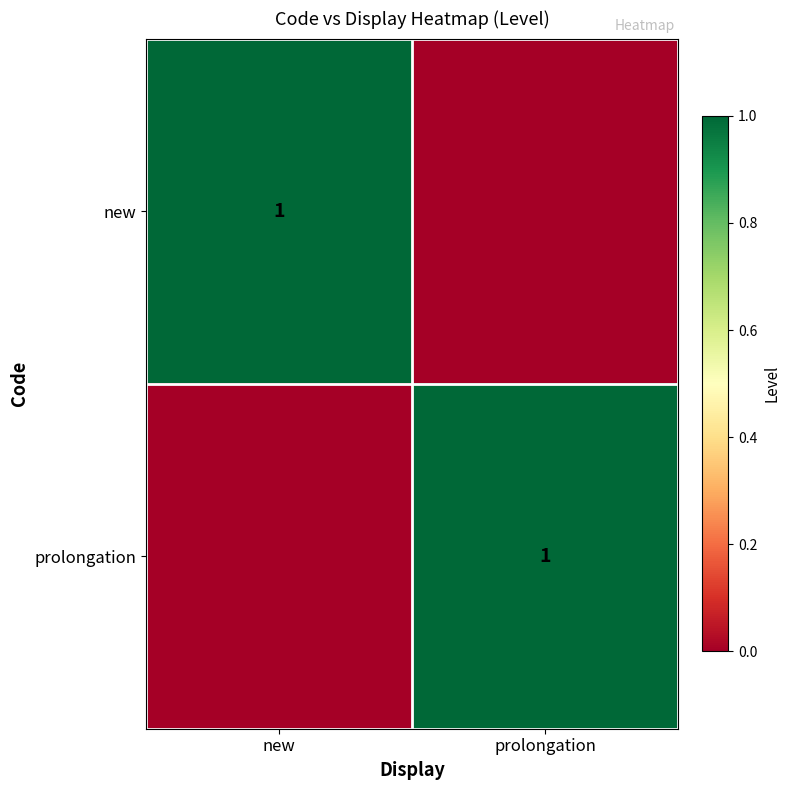

What is the total value across all series at prolongation?

1